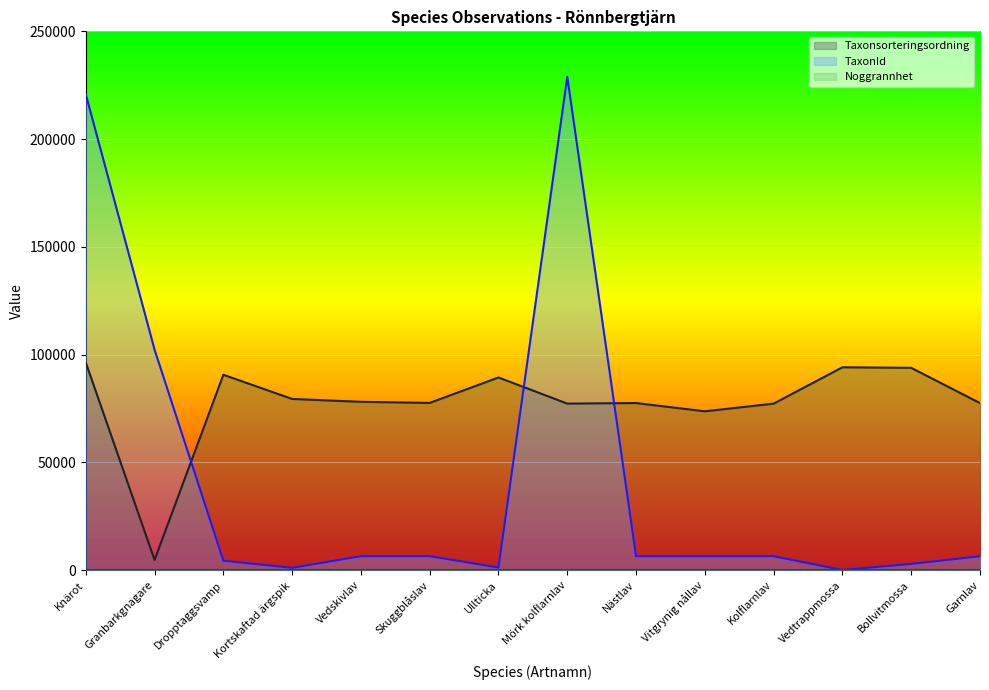

What is the average value of the Taxonsorteringsordning series?

77676